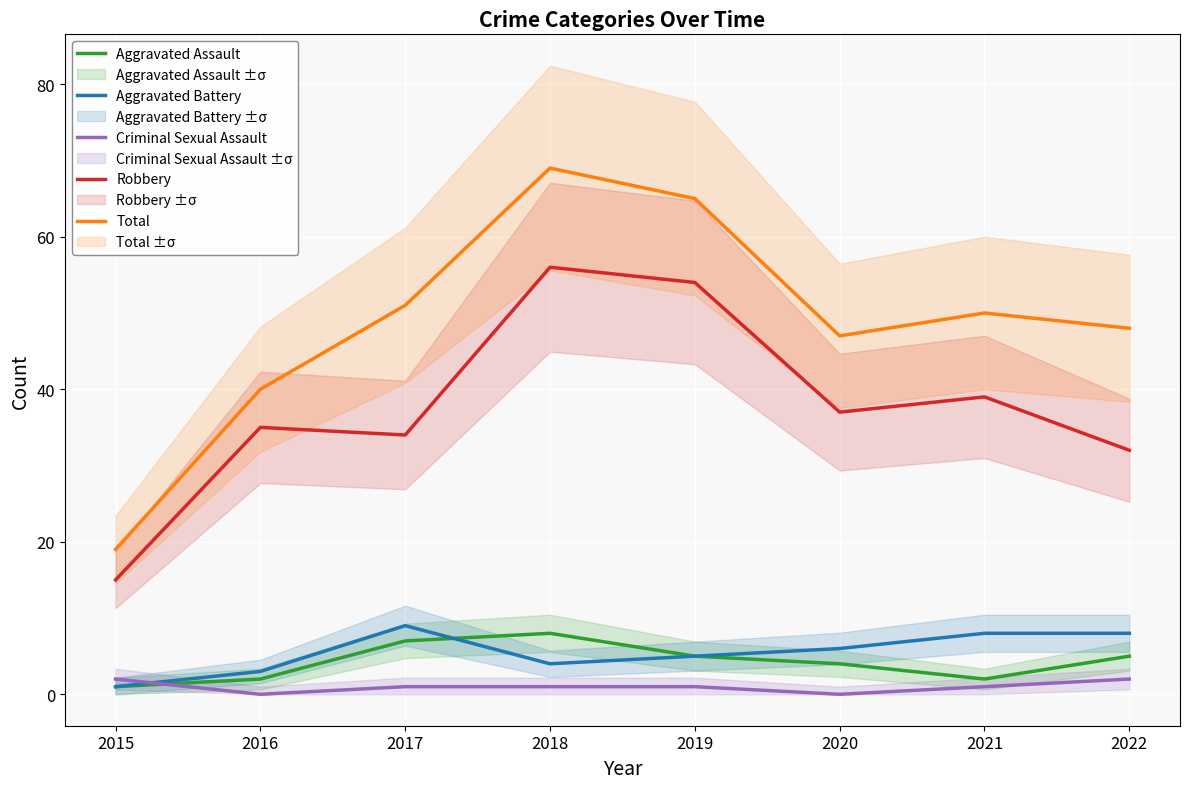

How many series are shown in this chart?

5